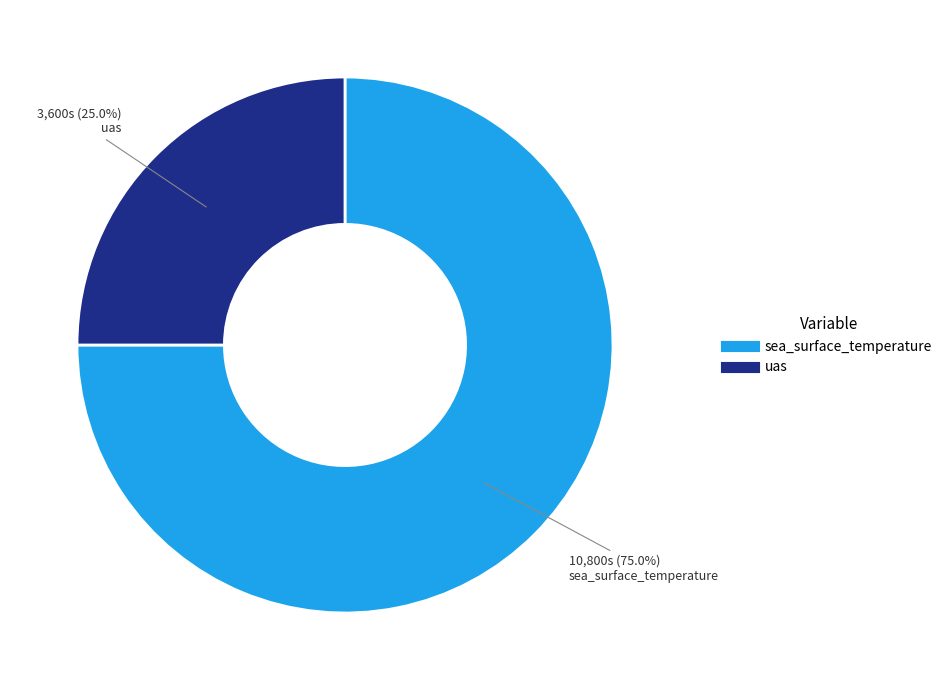

Which category has the biggest portion of the pie?

sea_surface_temperature